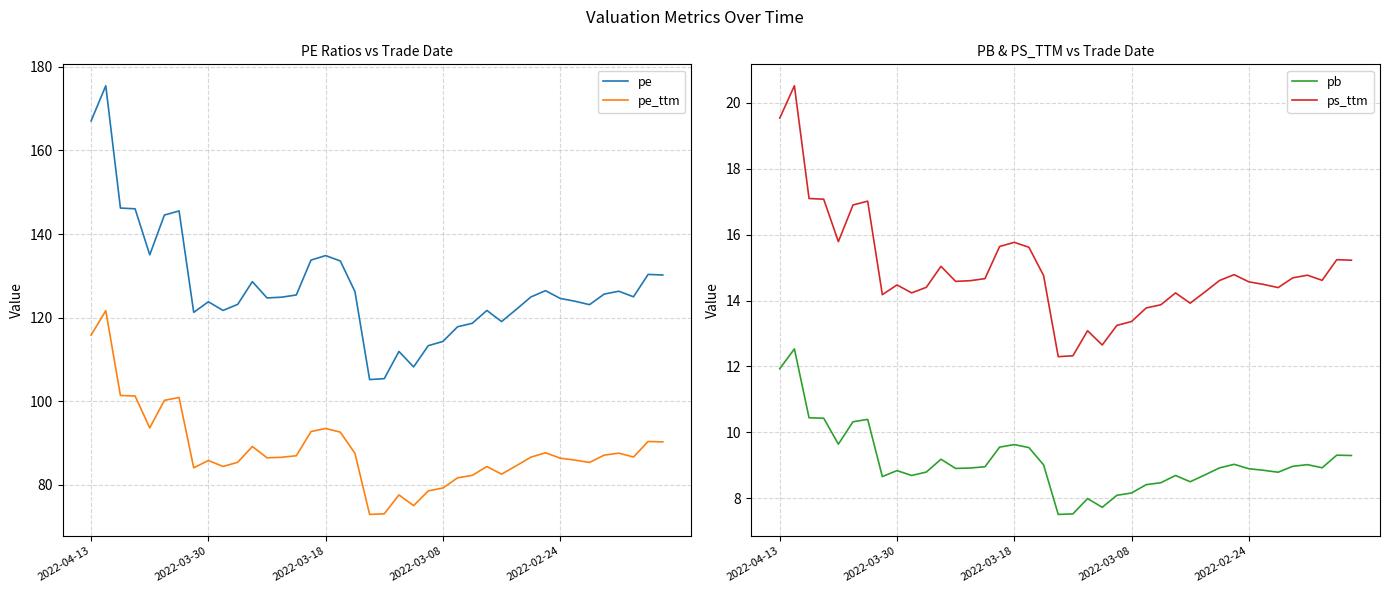

True or false: pe_ttm and ps_ttm intersect in this chart.

False